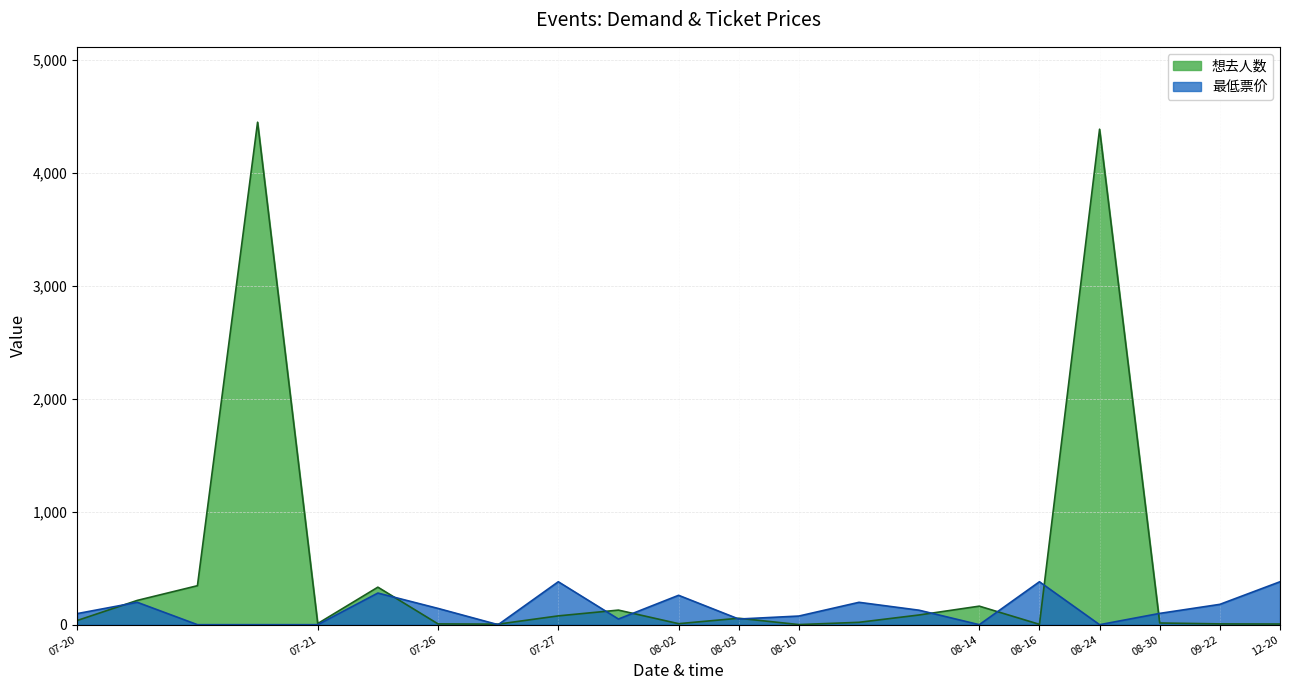

What is the maximum value for 想去人数?

4447.0